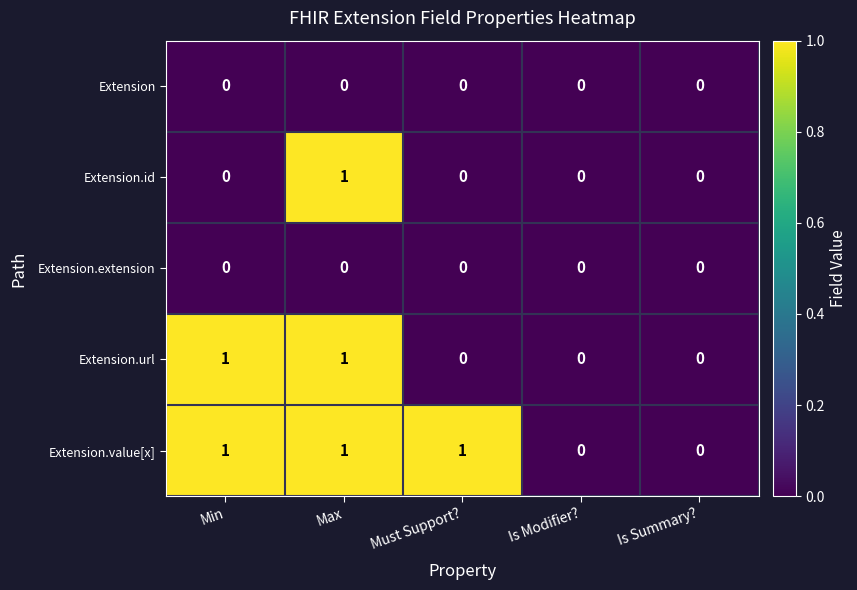

What is the maximum value shown in the chart?

1